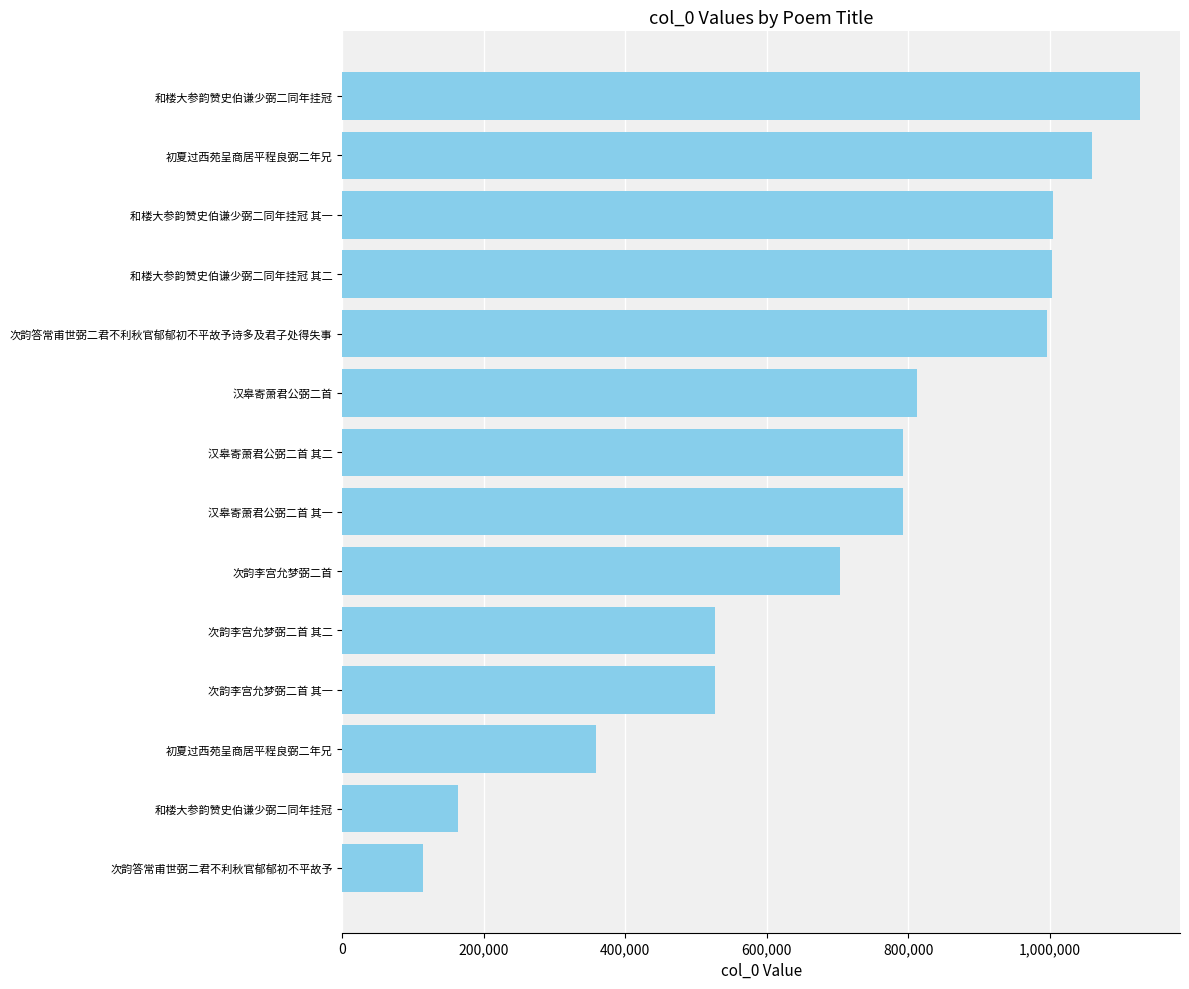

Where is the data nearest to the value 620714?

次韵李宫允梦弼二首